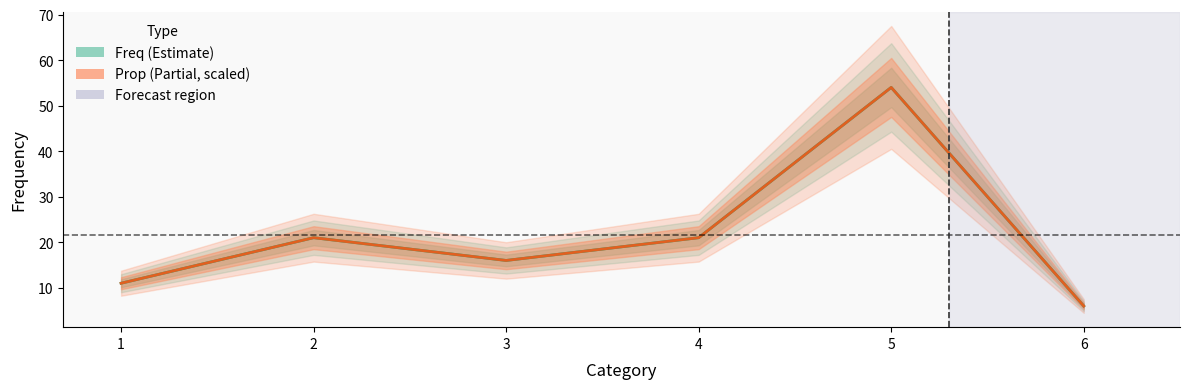

How many categories are shown in the chart?

6